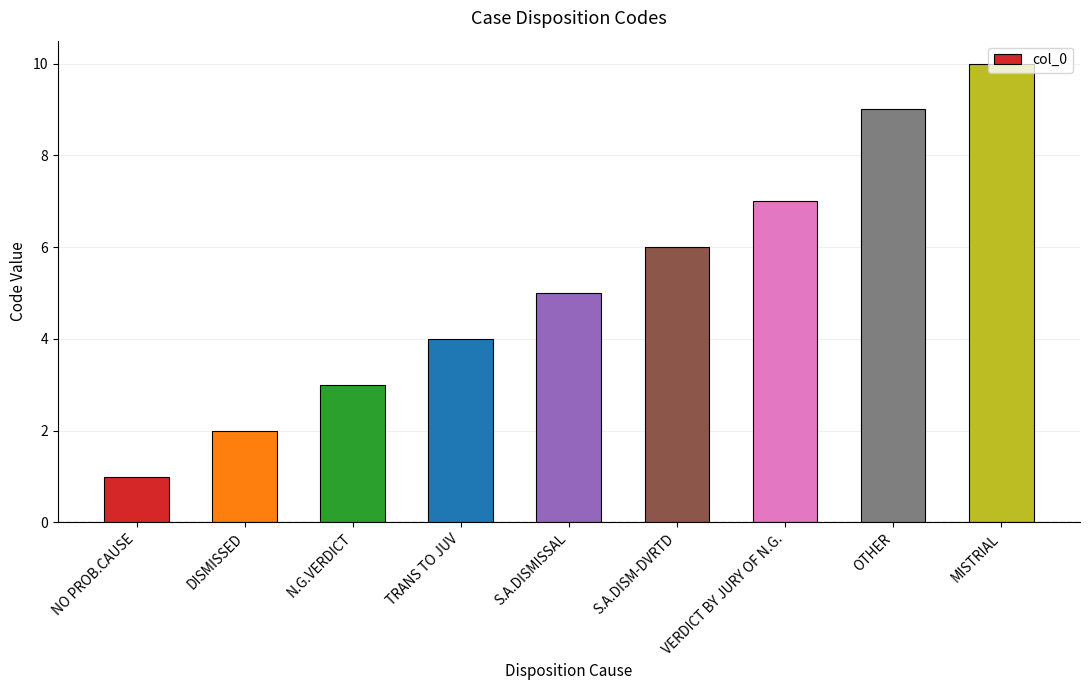

Reading left to right, what are all the values shown in this chart?

NO PROB.CAUSE=1	DISMISSED=2	N.G.VERDICT=3	TRANS TO JUV=4	S.A.DISMISSAL=5	S.A.DISM-DVRTD=6	VERDICT BY JURY OF N.G.=7	OTHER=9	MISTRIAL=10